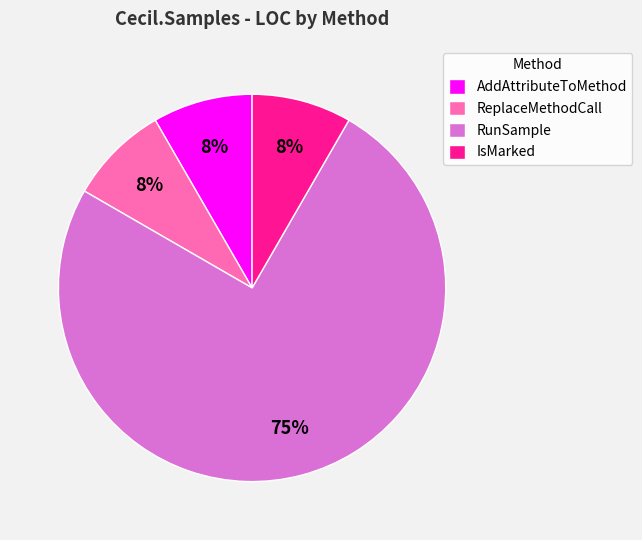

Which slice is the largest?

RunSample